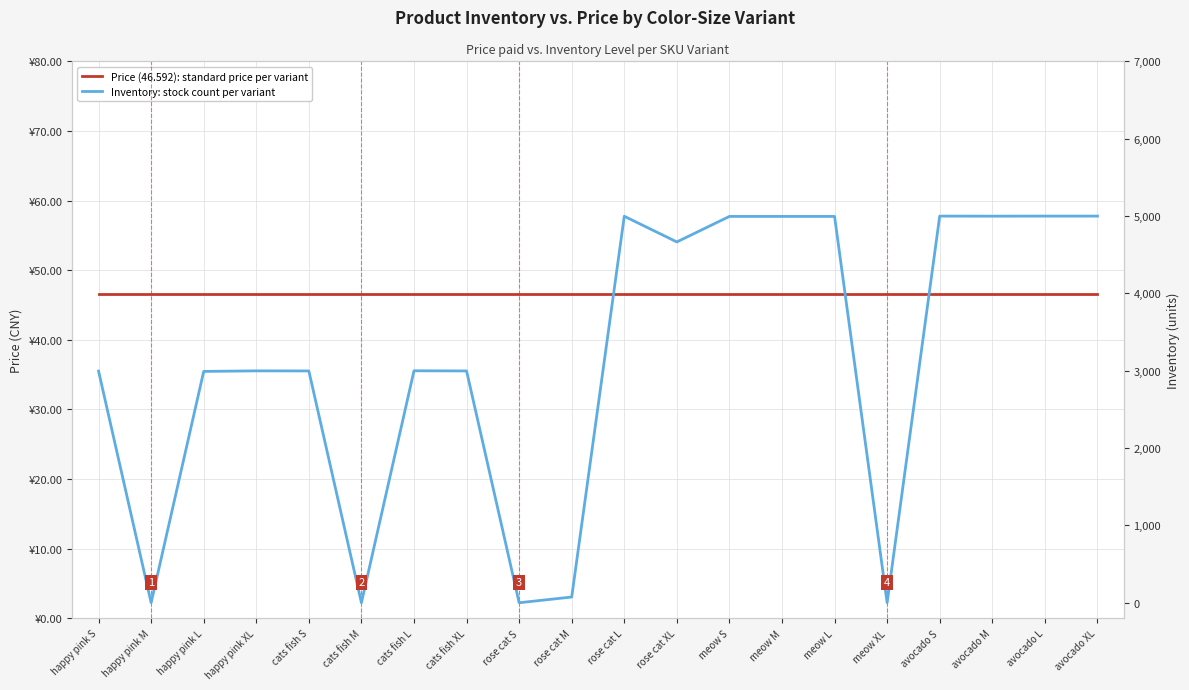

What are all the series names shown in the legend?

Price (46.592): standard price per variant, Inventory: stock count per variant